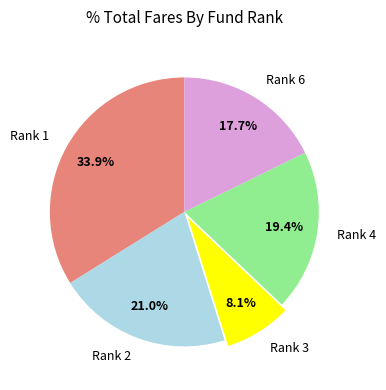

Rank the categories by value from highest to lowest.

Rank 1, Rank 2, Rank 4, Rank 6, Rank 3